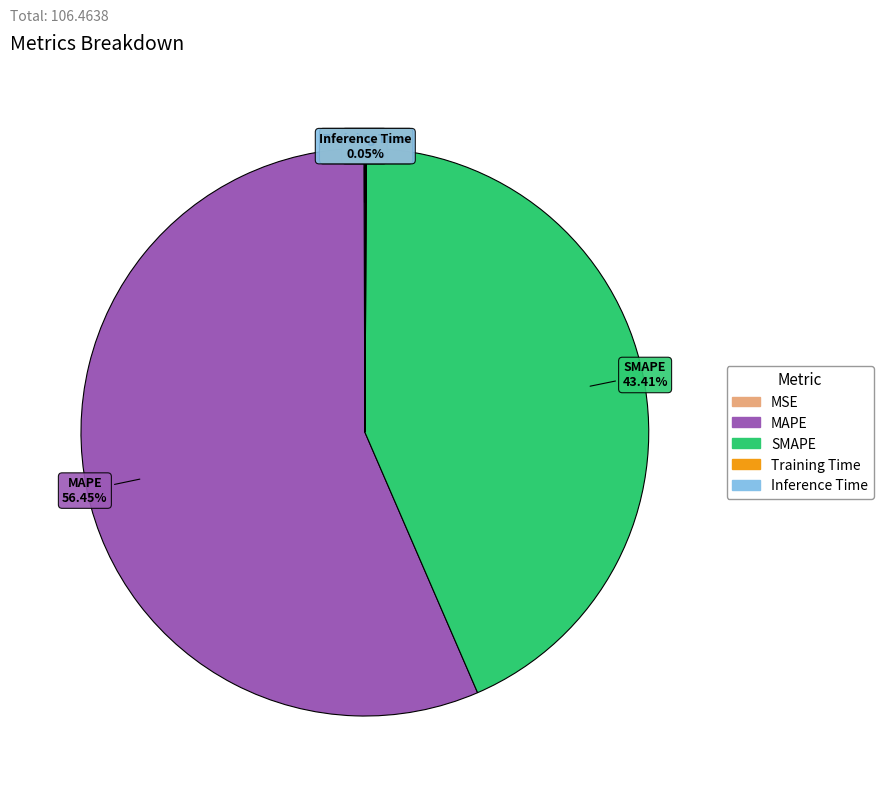

Is there a majority slice in this chart?

Yes